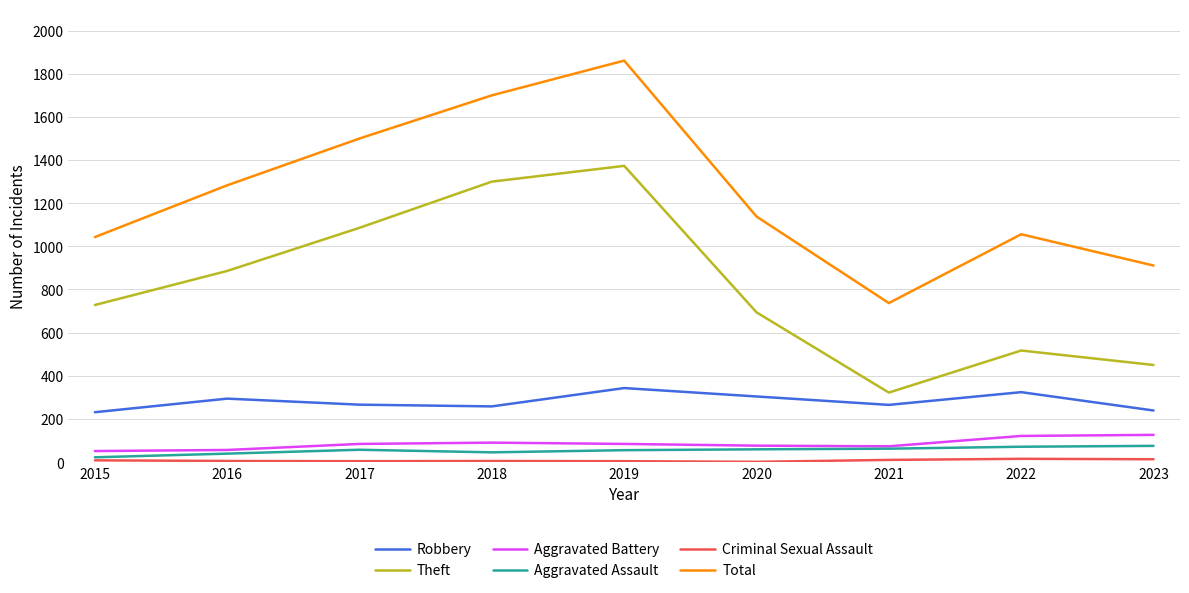

How many lines are shown in the chart?

6